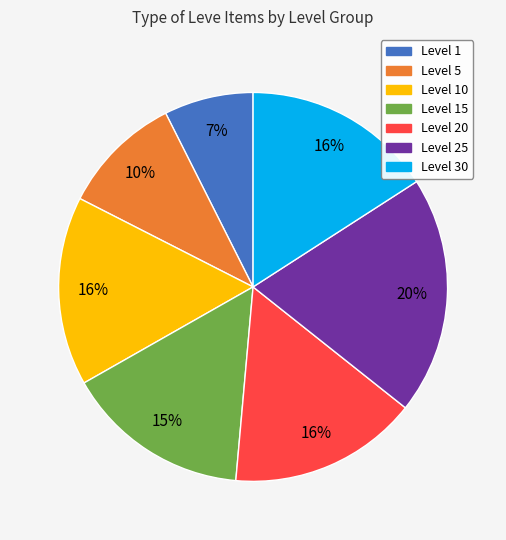

Is there any slice that represents more than half of the pie?

No